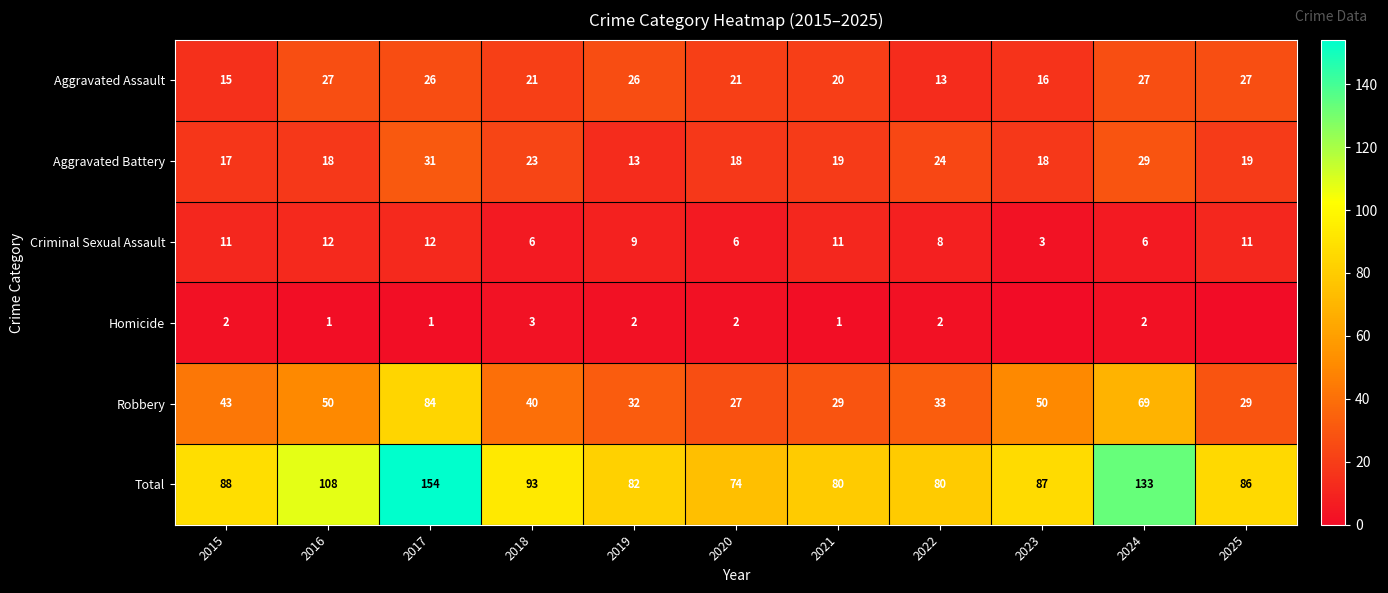

Where does the Aggravated Battery series first go above 19?

2017